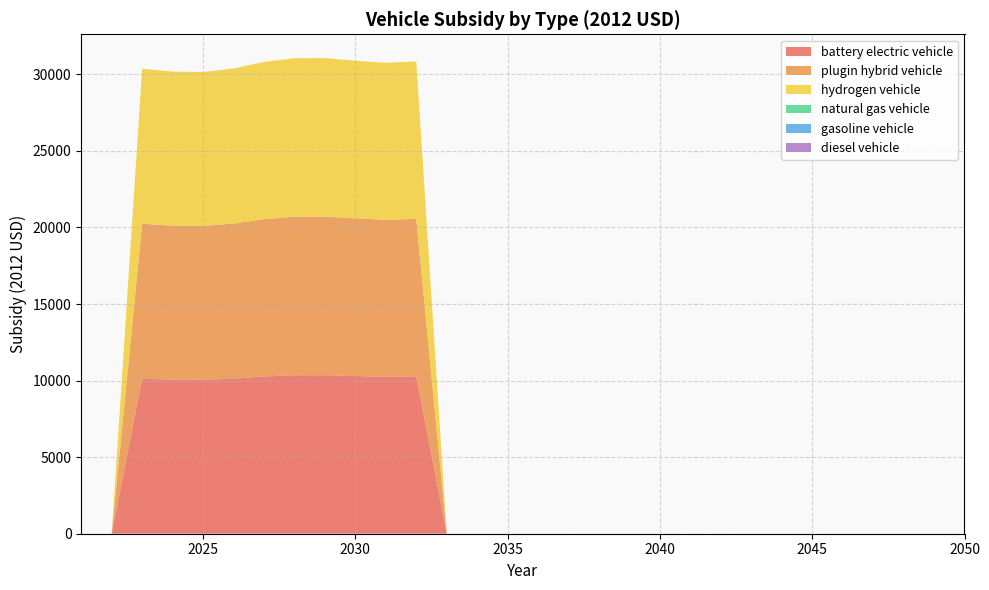

Reading right to left, what are all the values shown in this chart?

battery electric vehicle: 2050=0.0	2049=0.0	2048=0.0	2047=0.0	2046=0.0	2045=0.0	2044=0.0	2043=0.0	2042=0.0	2041=0.0	2040=0.0	2039=0.0	2038=0.0	2037=0.0	2036=0.0	2035=0.0	2034=0.0	2033=0.0	2032=10279.8	2031=10251.9	2030=10294.2	2029=10353.7	2028=10350.8	2027=10269.1	2026=10127.4	2025=10050.8	2024=10059.8	2023=10121.2	2022=0.0	2021=0.0
plugin hybrid vehicle: 2050=0.0	2049=0.0	2048=0.0	2047=0.0	2046=0.0	2045=0.0	2044=0.0	2043=0.0	2042=0.0	2041=0.0	2040=0.0	2039=0.0	2038=0.0	2037=0.0	2036=0.0	2035=0.0	2034=0.0	2033=0.0	2032=10279.8	2031=10251.9	2030=10294.2	2029=10353.7	2028=10350.8	2027=10269.1	2026=10127.4	2025=10050.8	2024=10059.8	2023=10121.2	2022=0.0	2021=0.0
hydrogen vehicle: 2050=0.0	2049=0.0	2048=0.0	2047=0.0	2046=0.0	2045=0.0	2044=0.0	2043=0.0	2042=0.0	2041=0.0	2040=0.0	2039=0.0	2038=0.0	2037=0.0	2036=0.0	2035=0.0	2034=0.0	2033=0.0	2032=10279.8	2031=10251.9	2030=10294.2	2029=10353.7	2028=10350.8	2027=10269.1	2026=10127.4	2025=10050.8	2024=10059.8	2023=10121.2	2022=0.0	2021=0.0
natural gas vehicle: 2050=0.0	2049=0.0	2048=0.0	2047=0.0	2046=0.0	2045=0.0	2044=0.0	2043=0.0	2042=0.0	2041=0.0	2040=0.0	2039=0.0	2038=0.0	2037=0.0	2036=0.0	2035=0.0	2034=0.0	2033=0.0	2032=0.0	2031=0.0	2030=0.0	2029=0.0	2028=0.0	2027=0.0	2026=0.0	2025=0.0	2024=0.0	2023=0.0	2022=0.0	2021=0.0
gasoline vehicle: 2050=0.0	2049=0.0	2048=0.0	2047=0.0	2046=0.0	2045=0.0	2044=0.0	2043=0.0	2042=0.0	2041=0.0	2040=0.0	2039=0.0	2038=0.0	2037=0.0	2036=0.0	2035=0.0	2034=0.0	2033=0.0	2032=0.0	2031=0.0	2030=0.0	2029=0.0	2028=0.0	2027=0.0	2026=0.0	2025=0.0	2024=0.0	2023=0.0	2022=0.0	2021=0.0
diesel vehicle: 2050=0.0	2049=0.0	2048=0.0	2047=0.0	2046=0.0	2045=0.0	2044=0.0	2043=0.0	2042=0.0	2041=0.0	2040=0.0	2039=0.0	2038=0.0	2037=0.0	2036=0.0	2035=0.0	2034=0.0	2033=0.0	2032=0.0	2031=0.0	2030=0.0	2029=0.0	2028=0.0	2027=0.0	2026=0.0	2025=0.0	2024=0.0	2023=0.0	2022=0.0	2021=0.0